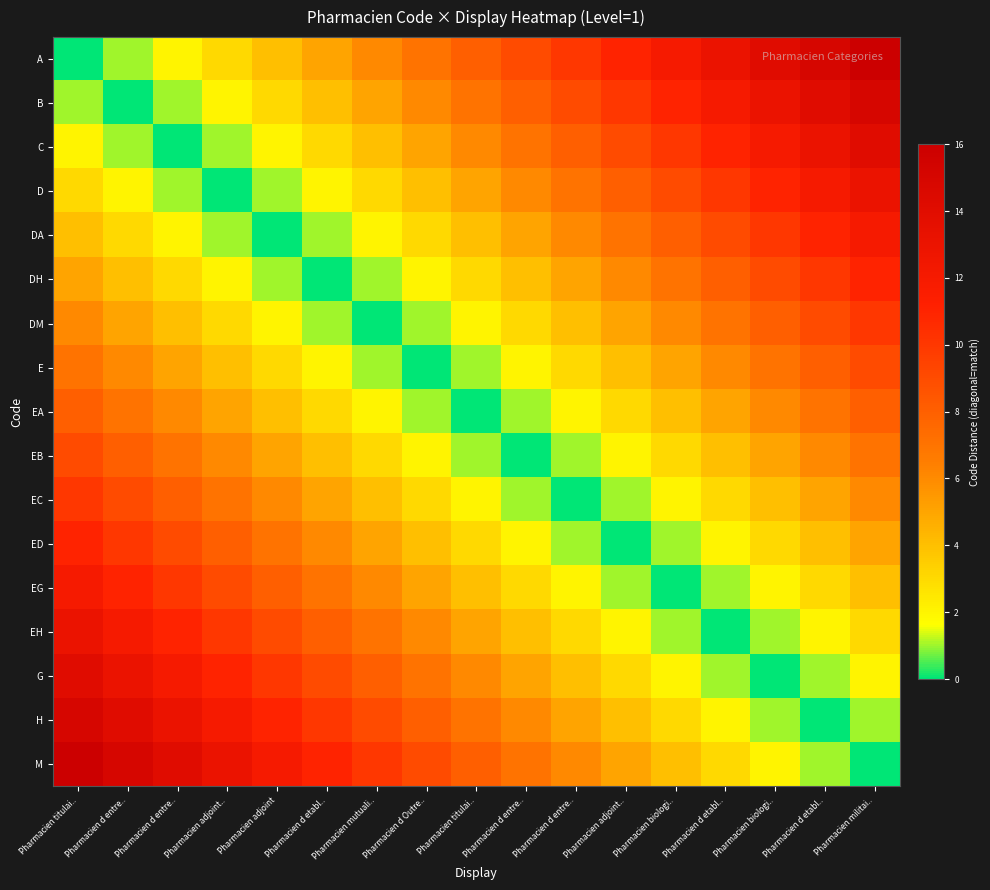

What is the difference between the highest and lowest values at Pharmacien biologi..?

12